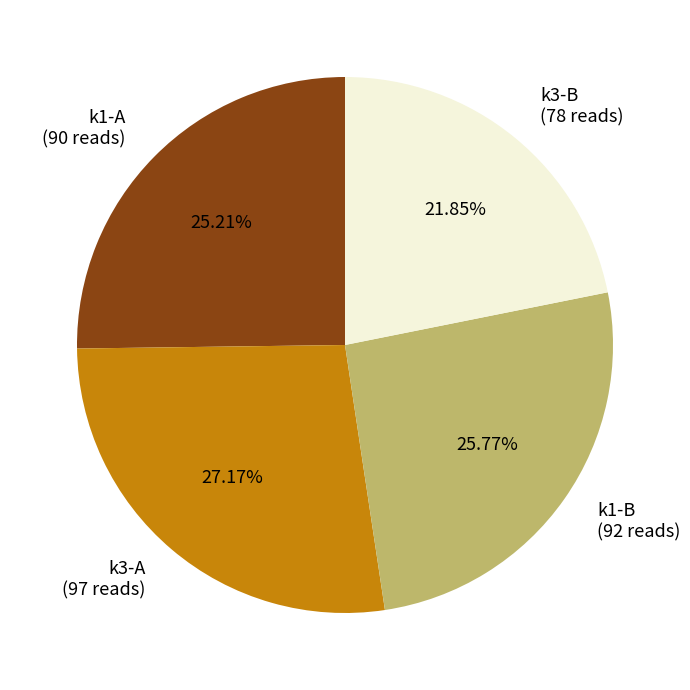

Is the sum of k3-B (78 reads) and k3-A (97 reads) greater than half?

No